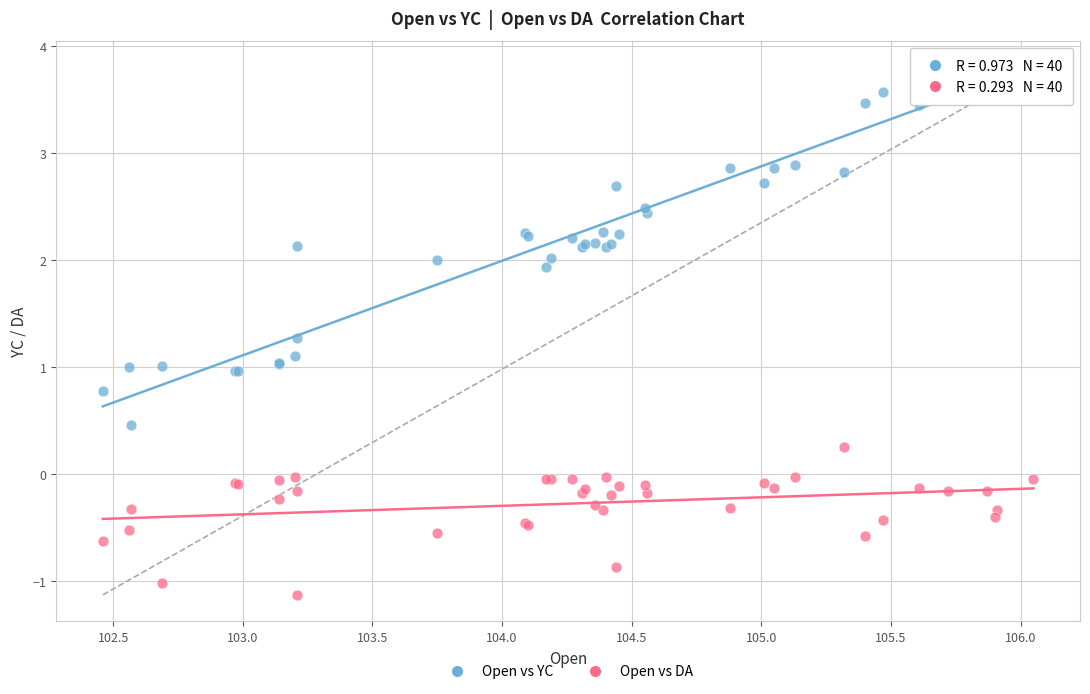

Which series reaches the minimum Y coordinate?

Open vs DA